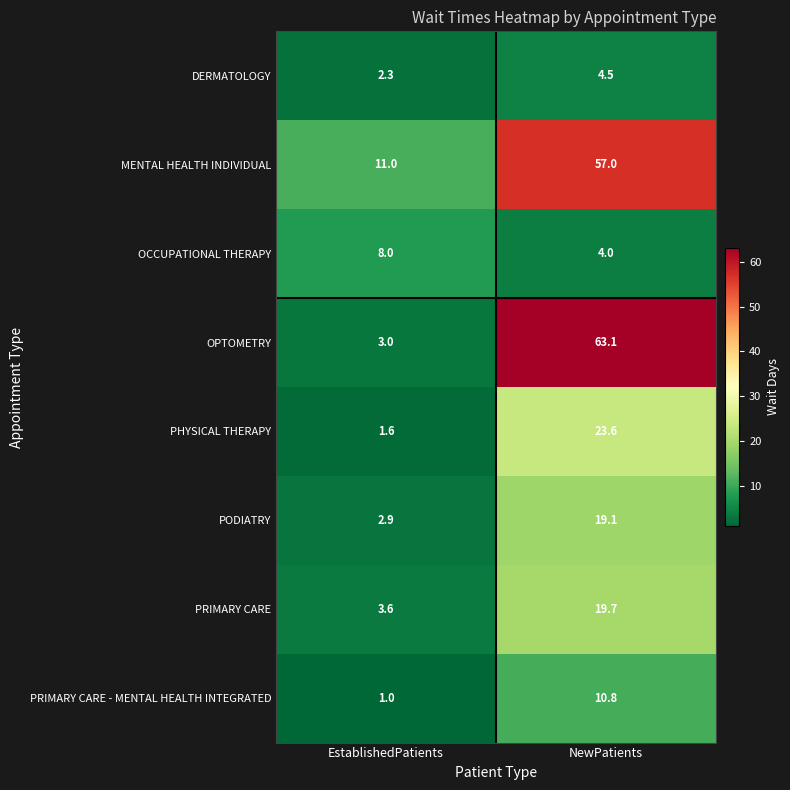

At which category does the chart reach its minimum across all series?

EstablishedPatients